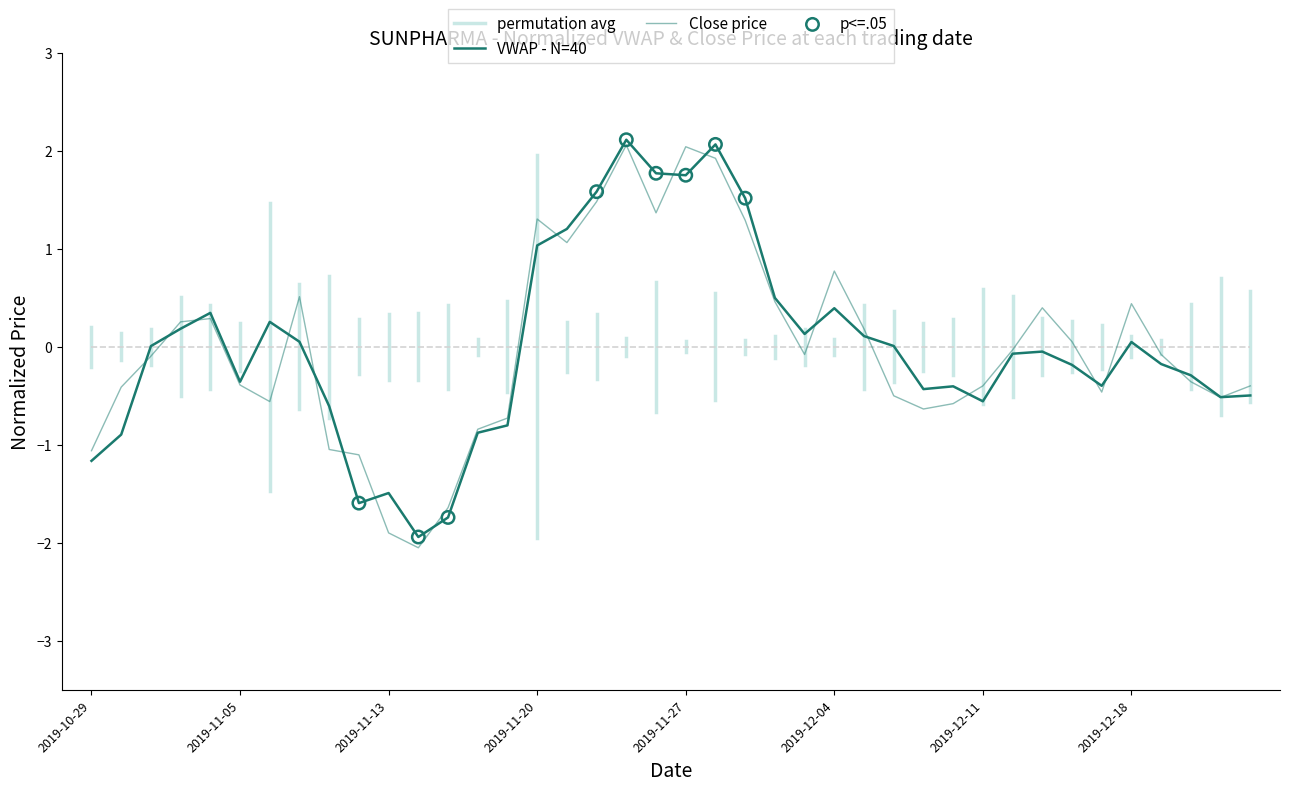

At which category is the sum across all series the highest?

18